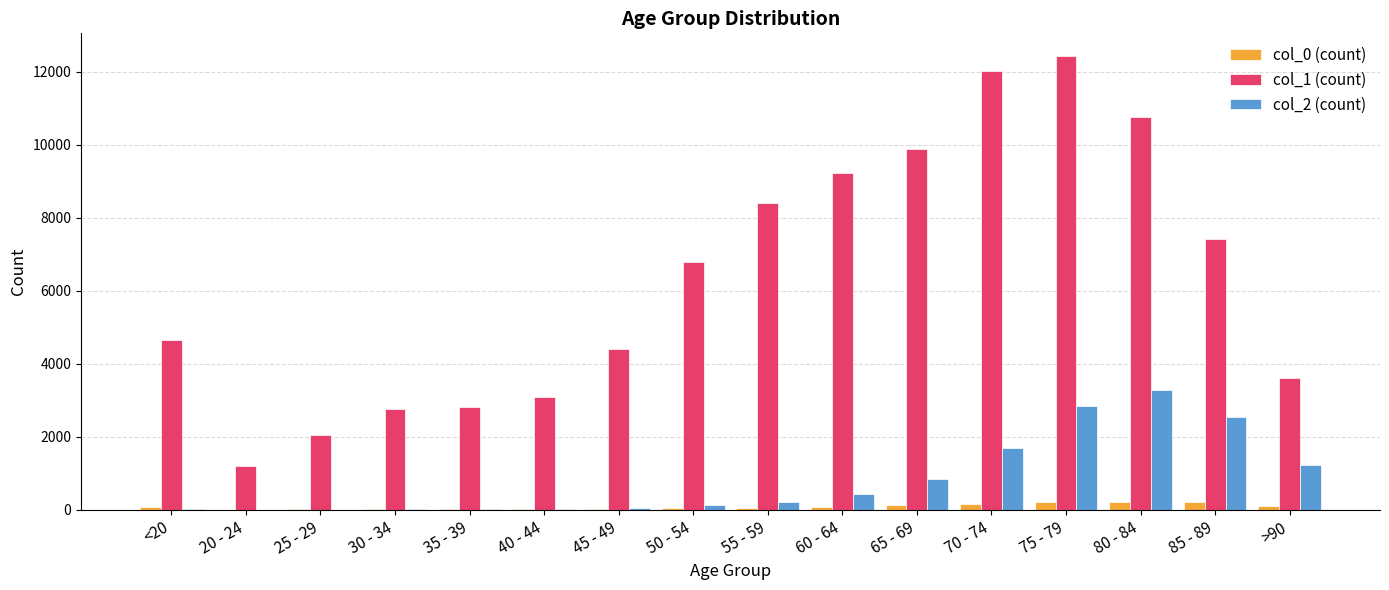

The col_2 (count) series shows 126 at 50 - 54. True or false?

True